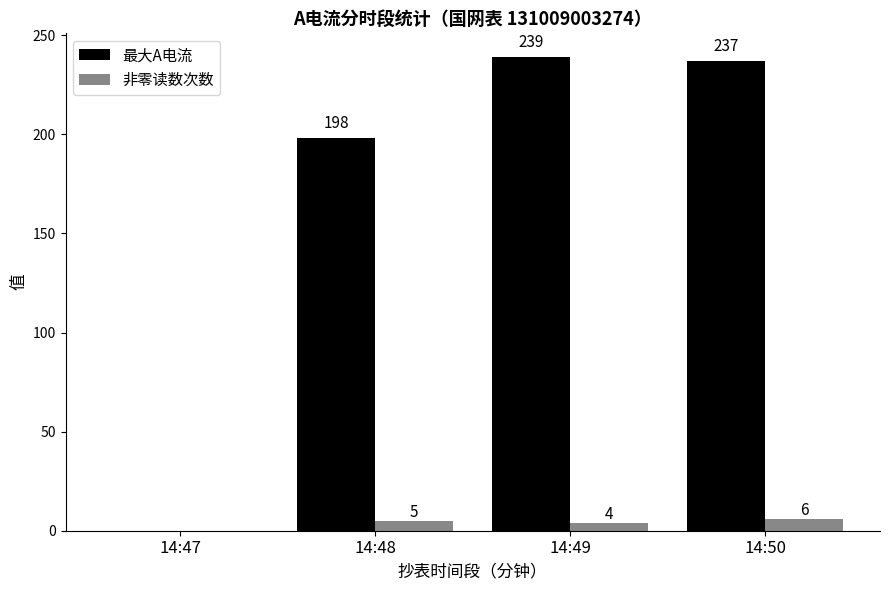

Reading left to right, what are all the values shown in this chart?

最大A电流: 0	198	239	237
非零读数次数: 0	5	4	6